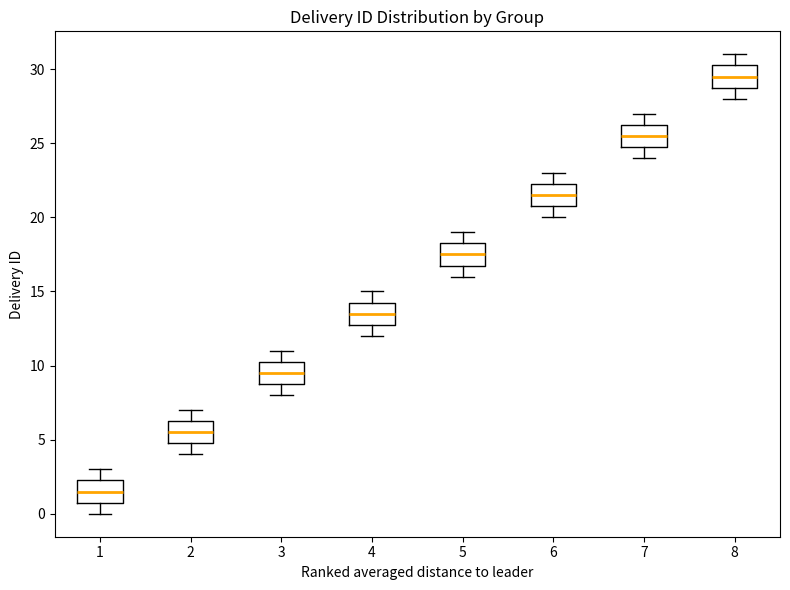

Reading left to right, transcribe this box plot: for each box, give where its median line is, the range the box spans, and where its two whiskers end, as read against the y-axis. The values are not printed on the chart, so give them approximately, as read against the axis.

1: median 1.5, box 1.0 to 2.5, whiskers 0.0 to 3.0
2: median 5.5, box 5.0 to 6.5, whiskers 4.0 to 7.0
3: median 9.5, box 9.0 to 10.5, whiskers 8.0 to 11.0
4: median 13.5, box 13.0 to 14.5, whiskers 12.0 to 15.0
5: median 17.5, box 17.0 to 18.5, whiskers 16.0 to 19.0
6: median 21.5, box 21.0 to 22.5, whiskers 20.0 to 23.0
7: median 25.5, box 25.0 to 26.5, whiskers 24.0 to 27.0
8: median 29.5, box 29.0 to 30.5, whiskers 28.0 to 31.0